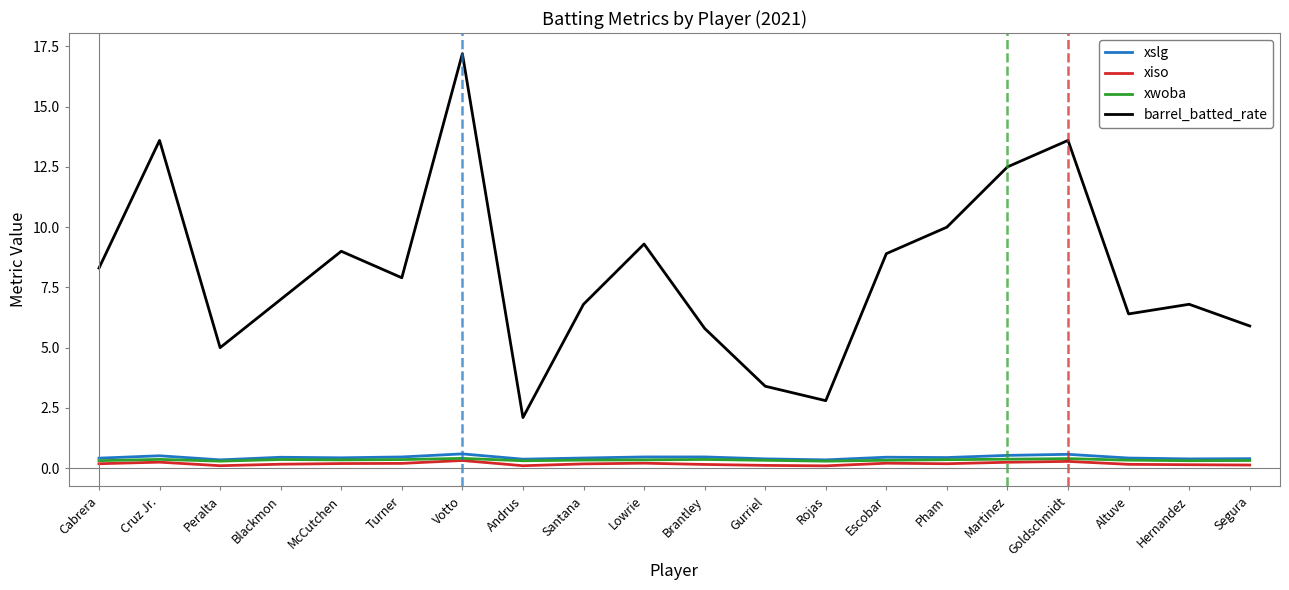

True or false: barrel_batted_rate and xwoba intersect in this chart.

False